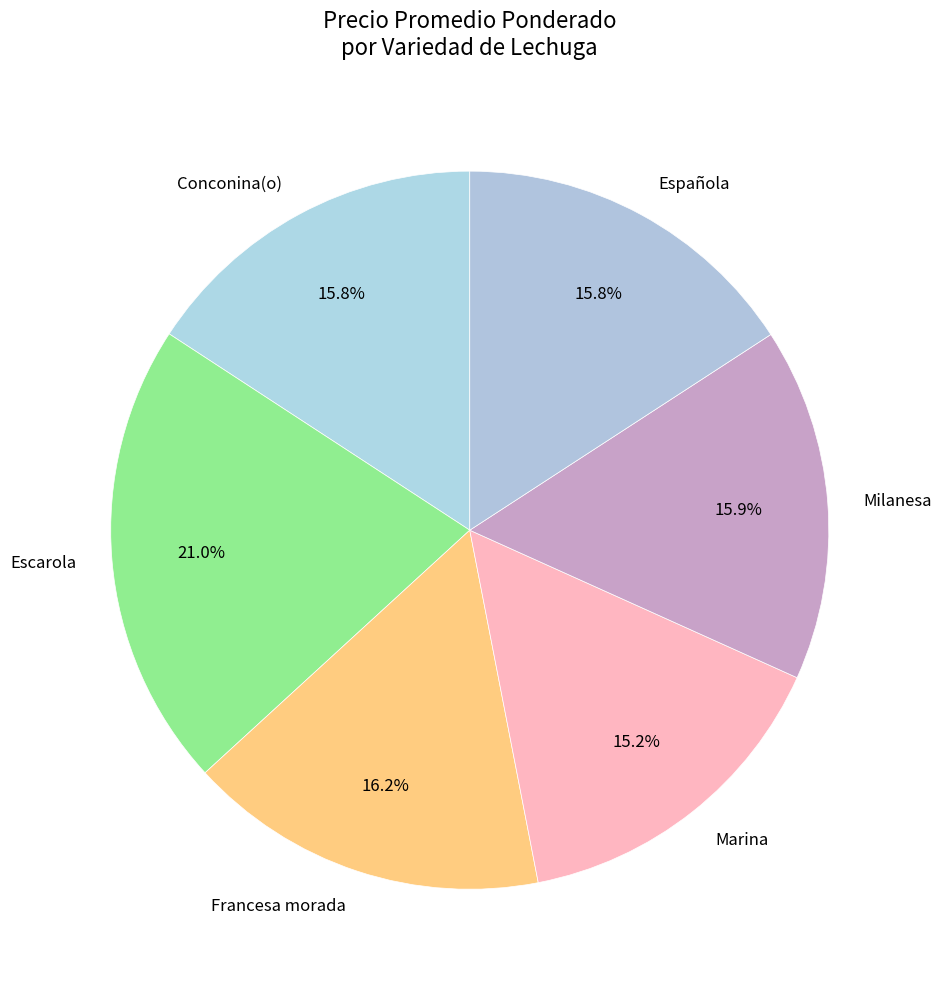

Approximately how many times larger is the value at Escarola compared to Conconina(o)?

1.3